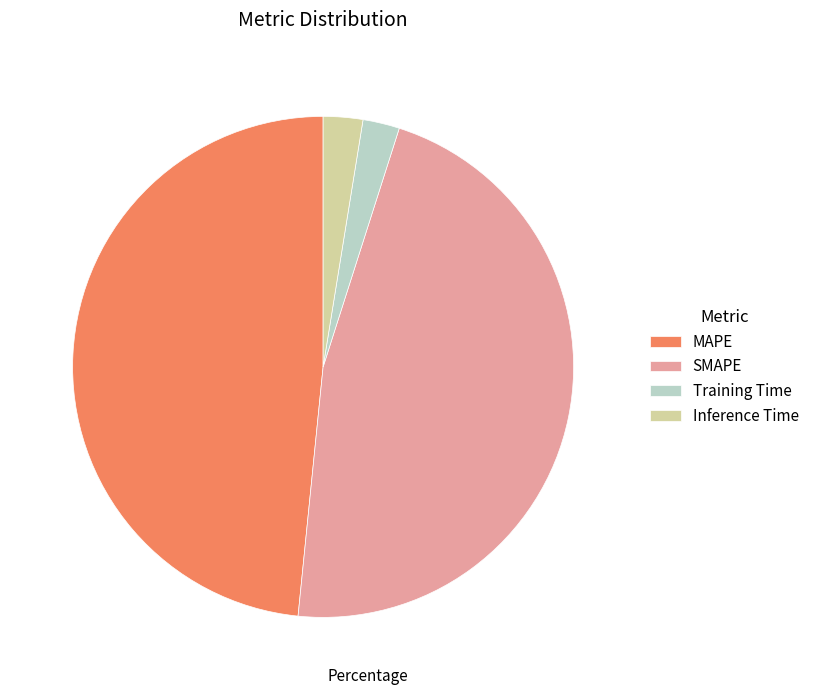

Is there any slice that represents more than half of the pie?

No